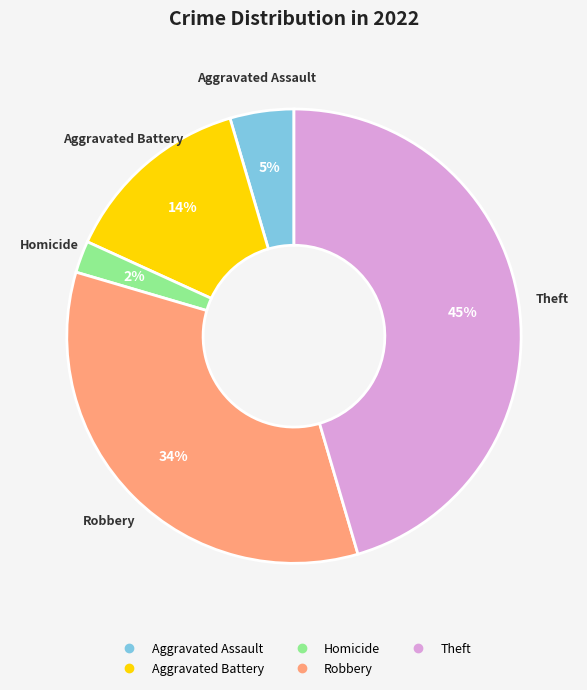

Is there a majority slice in this chart?

No